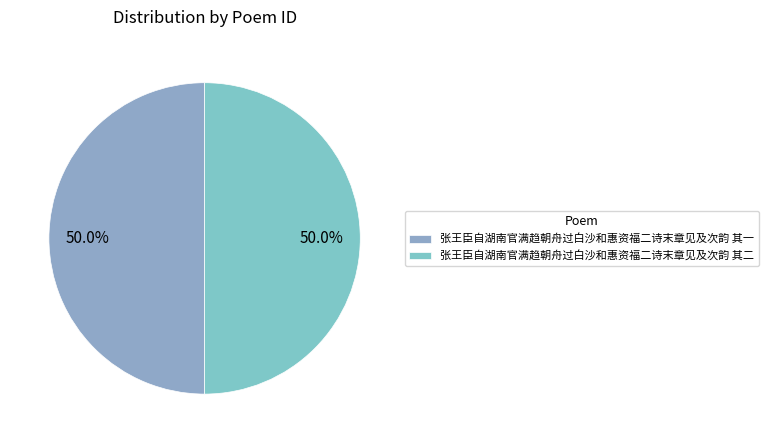

What is the smallest slice in the pie chart?

张王臣自湖南官满趋朝舟过白沙和惠资福二诗末章见及次韵 其二